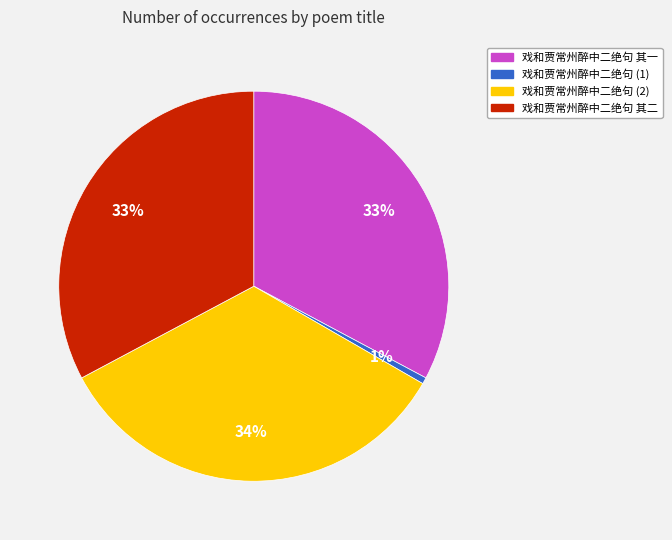

To the nearest percent, what is the difference between the largest and smallest slice percentages?

33%